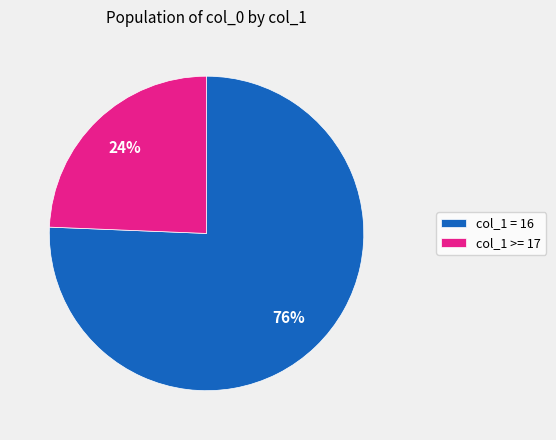

Rank the categories by value from lowest to highest.

col_1 >= 17, col_1 = 16